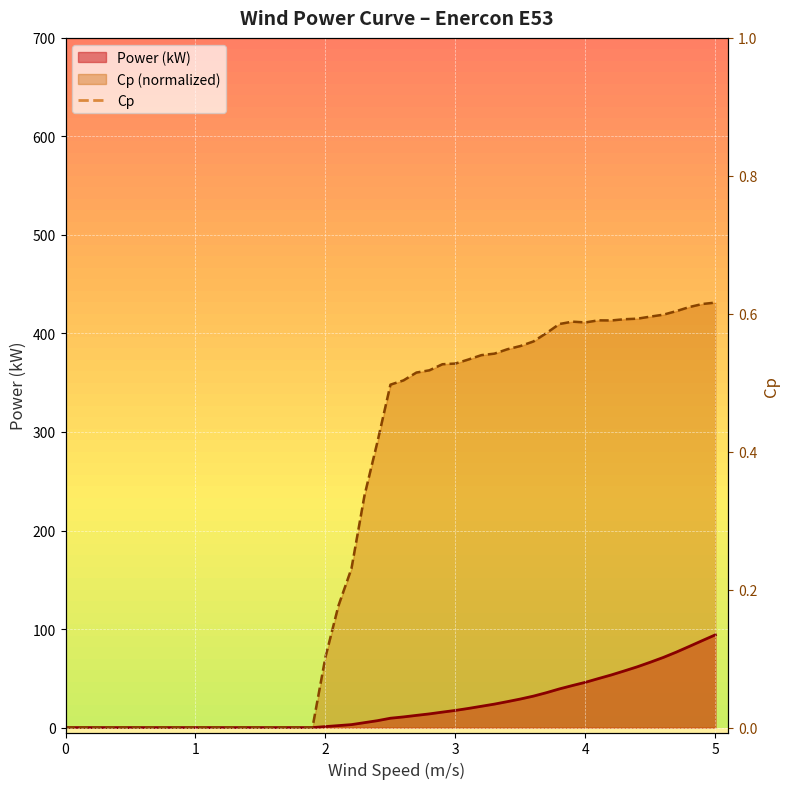

How many positive values does the Cp series have?

31